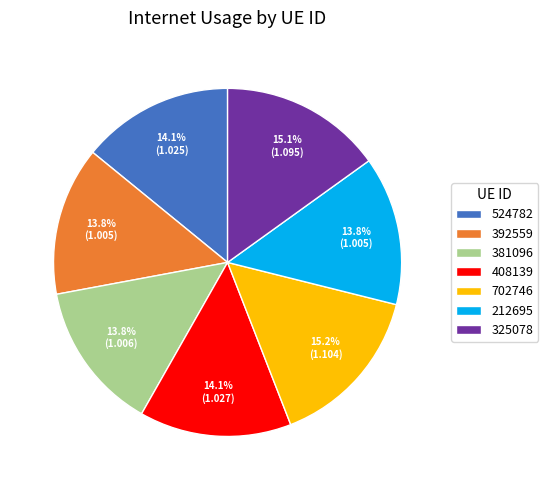

To the nearest percent, what is the difference between the largest and smallest slice percentages?

1%